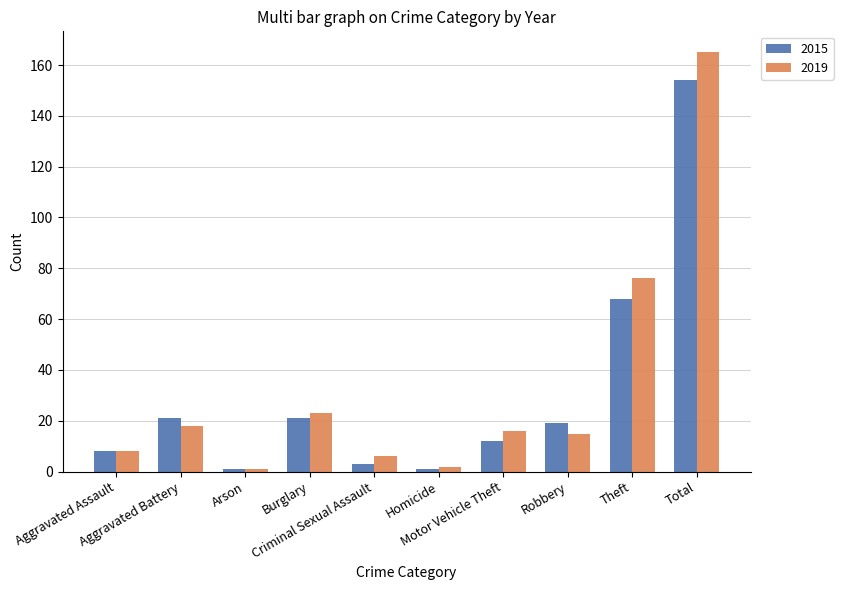

Where does the 2015 series first go above 19?

Aggravated Battery